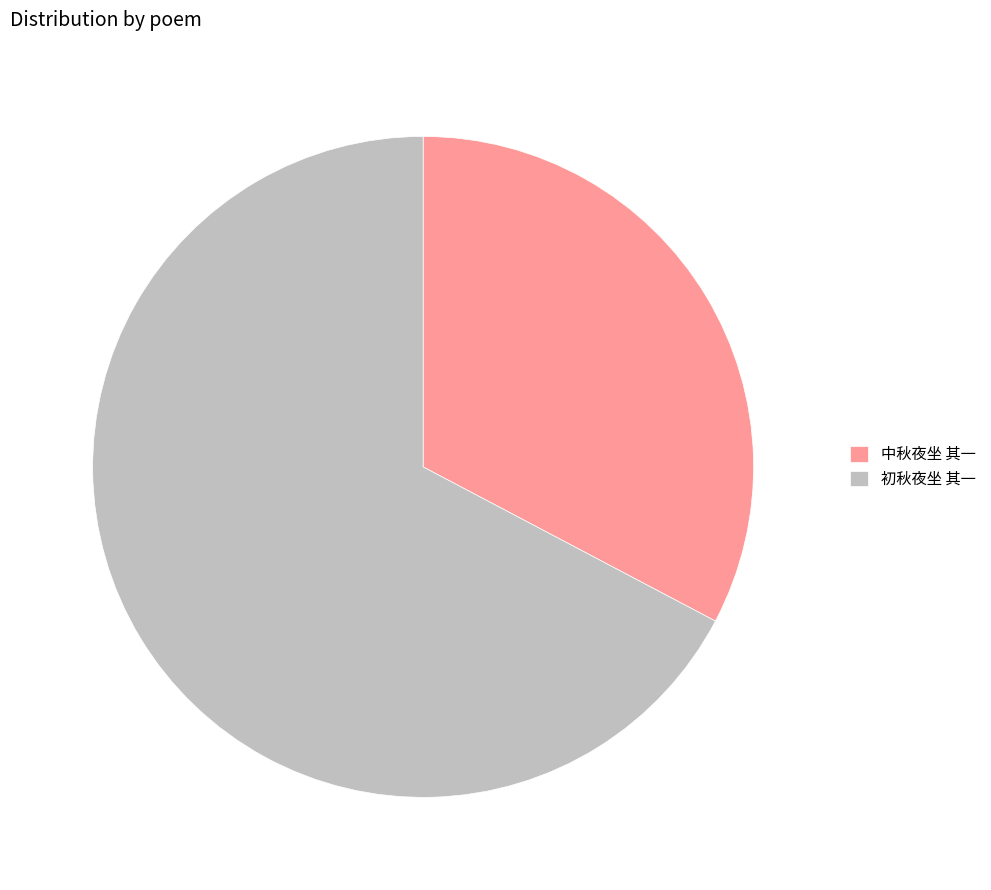

Rank the categories by value from highest to lowest.

初秋夜坐 其一, 中秋夜坐 其一